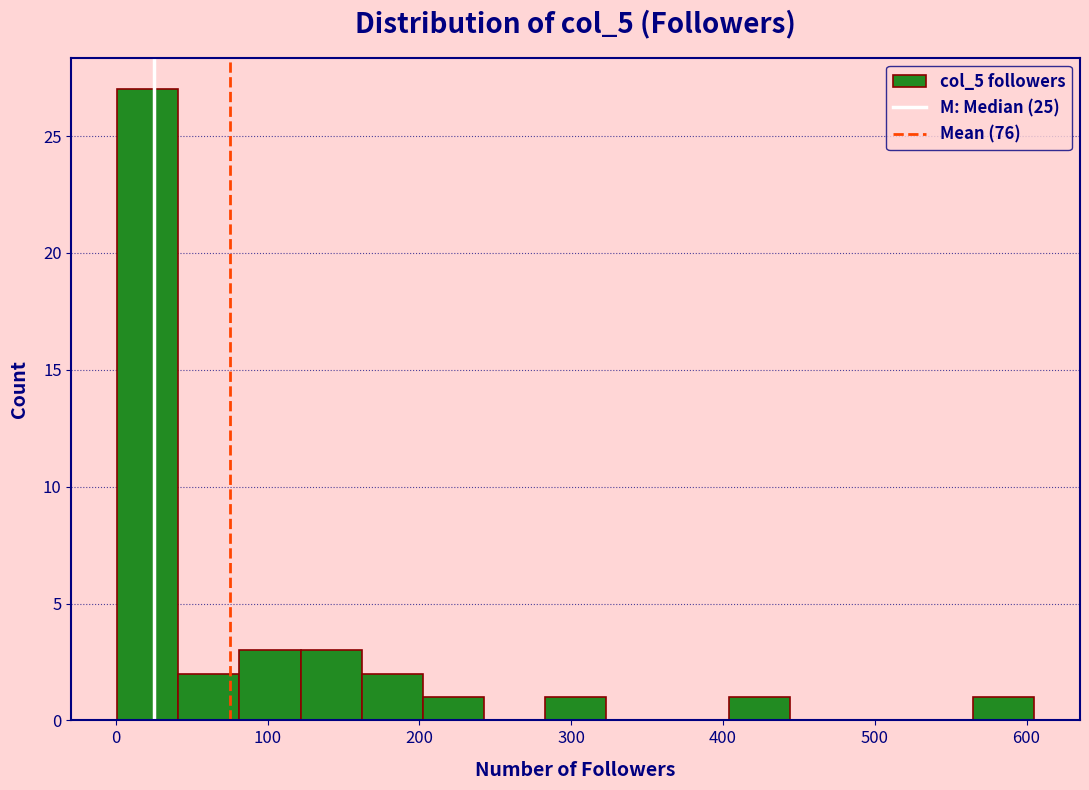

Over which range of the x-axis is the bar tallest?

0 to 40